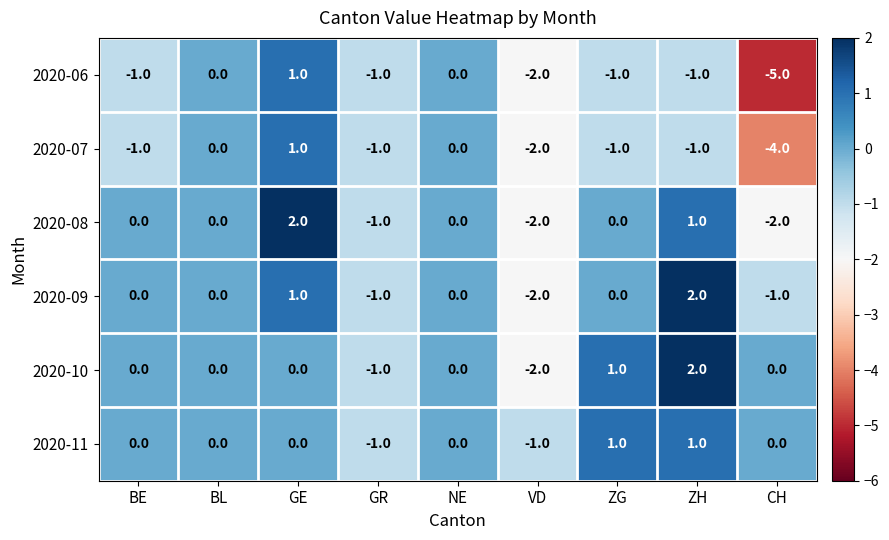

What is the lowest value of the 2020-06 series?

-5